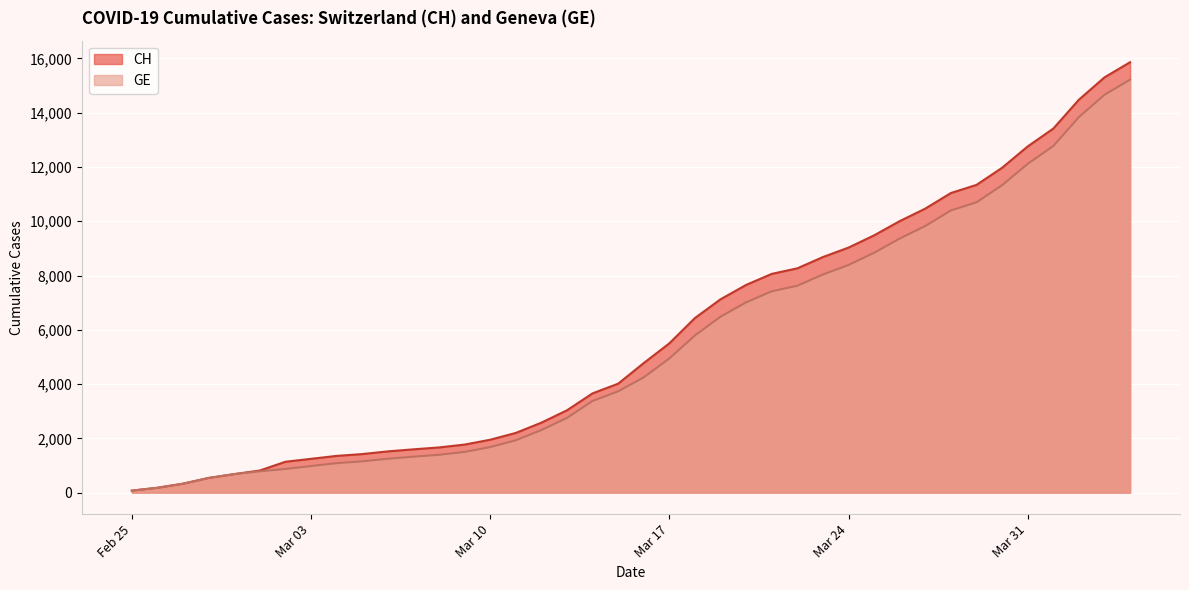

What is the value of the CH point at the 29th from the left?

9030